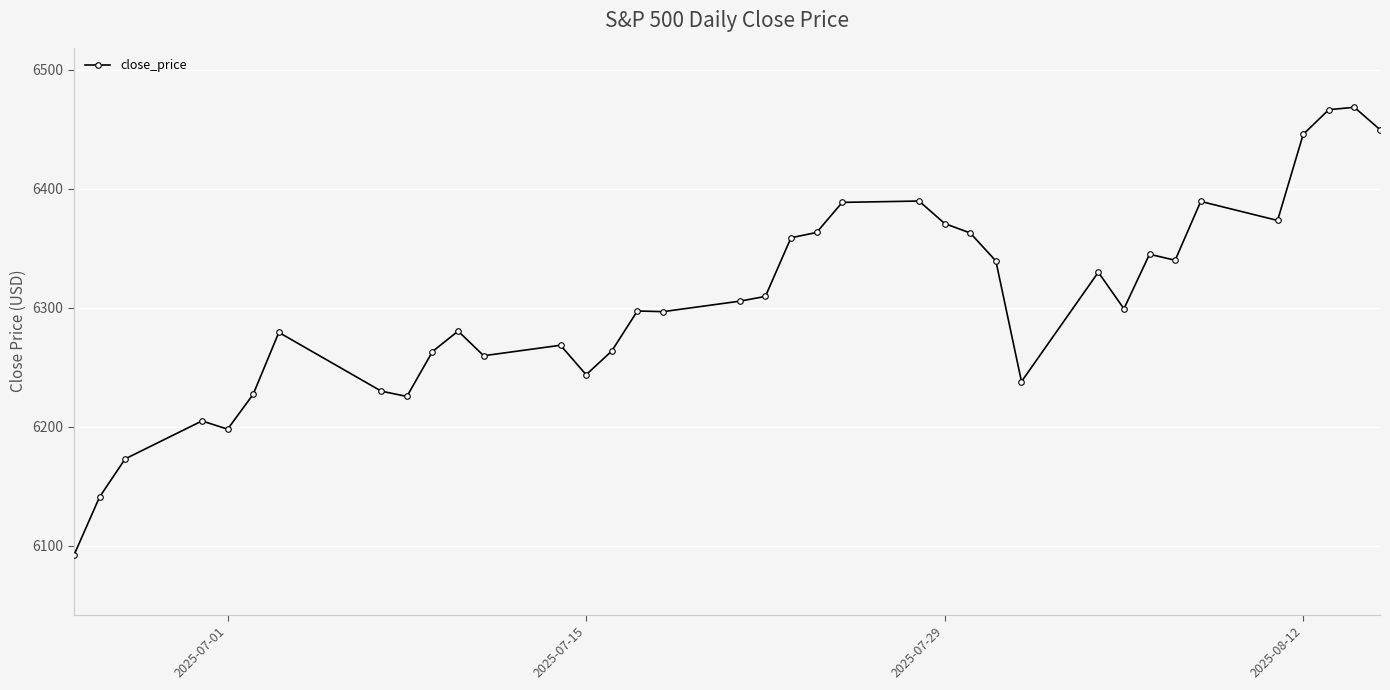

What is the value of the 23rd point from the left?

6389.8